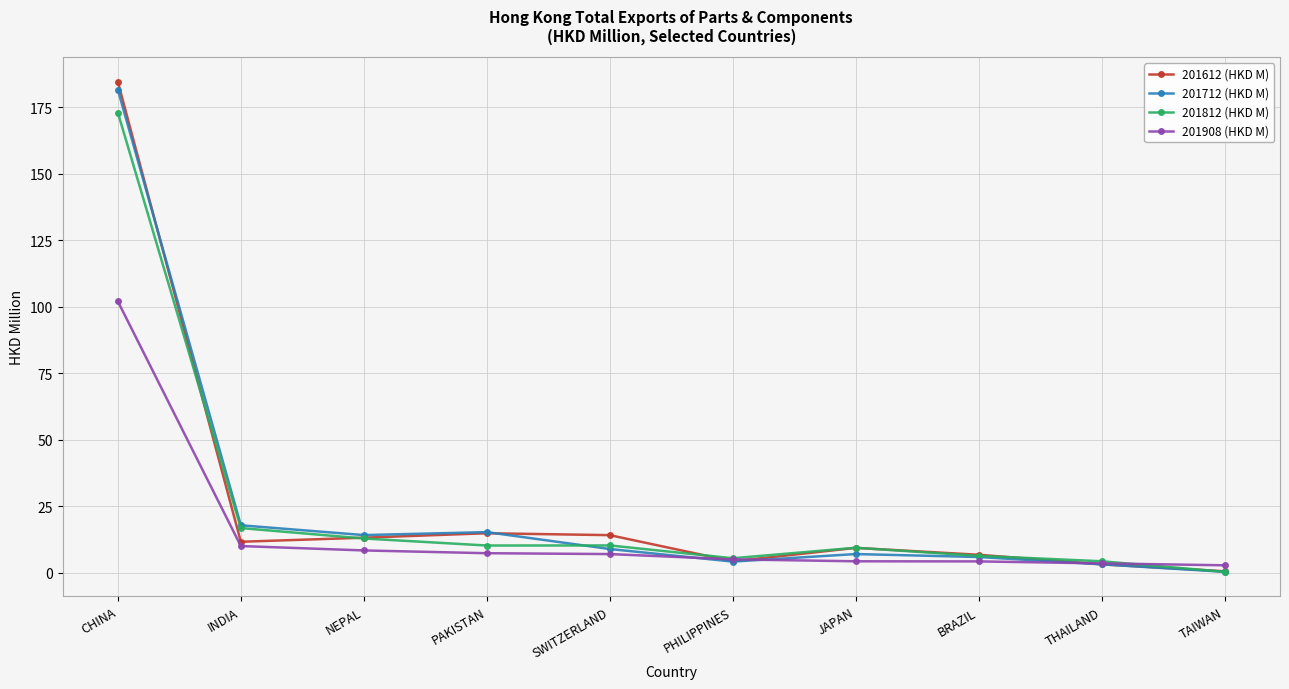

Which label corresponds to the largest value in the chart?

CHINA